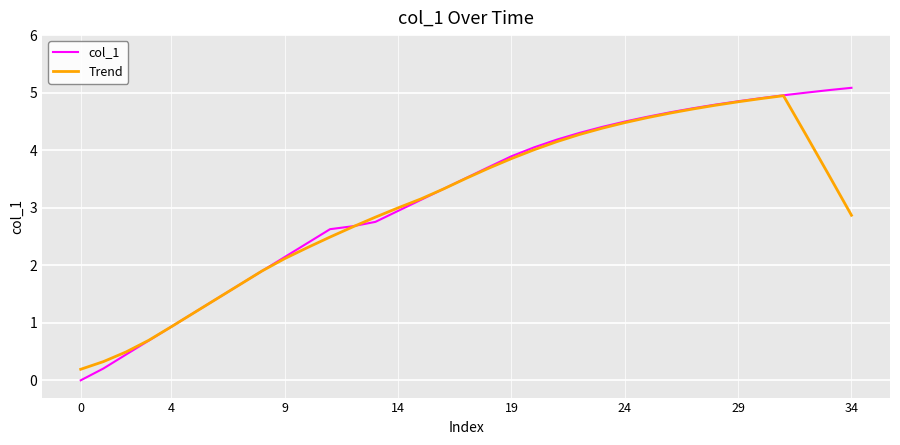

What is the maximum value for Trend?

4.9